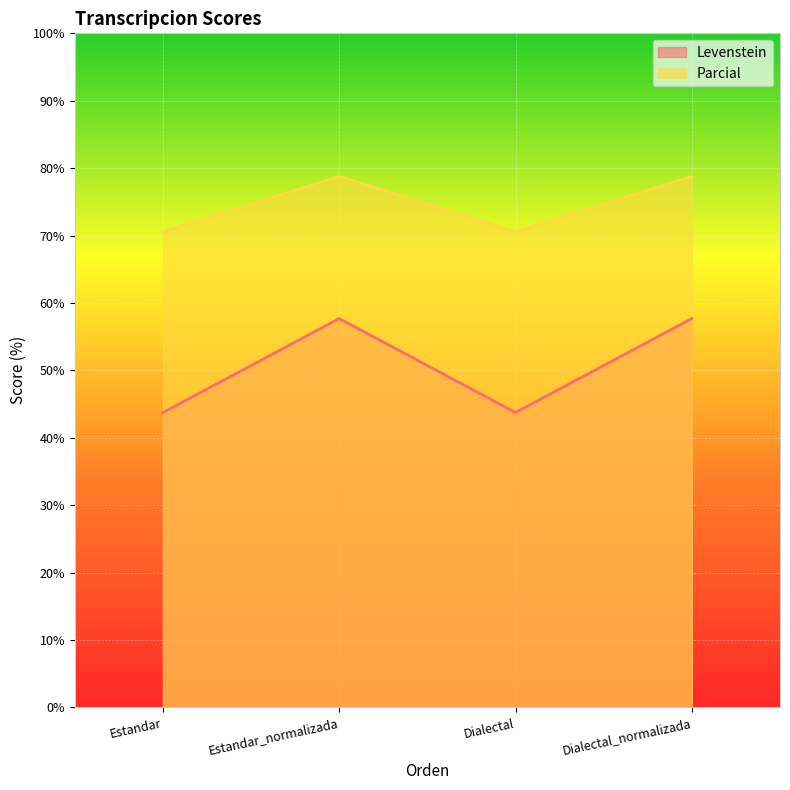

Which series has the largest range (max minus min)?

Levenstein